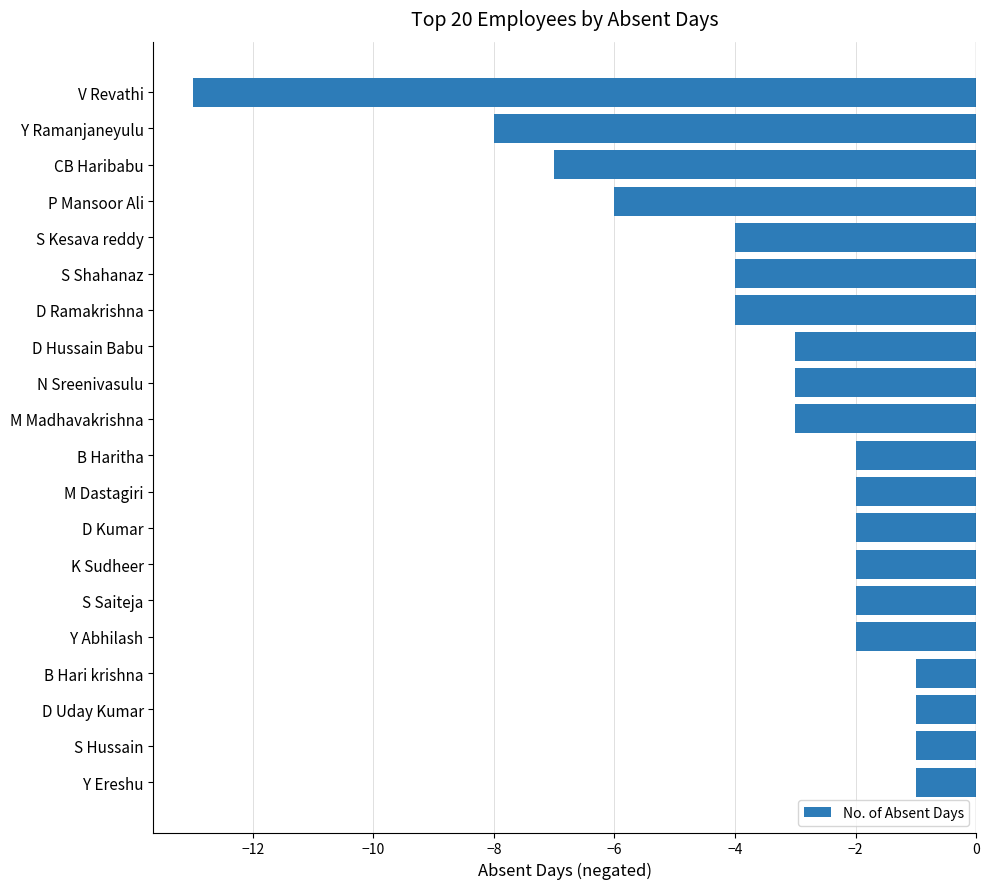

Which has a higher value, Y Ereshu or V Revathi?

Y Ereshu